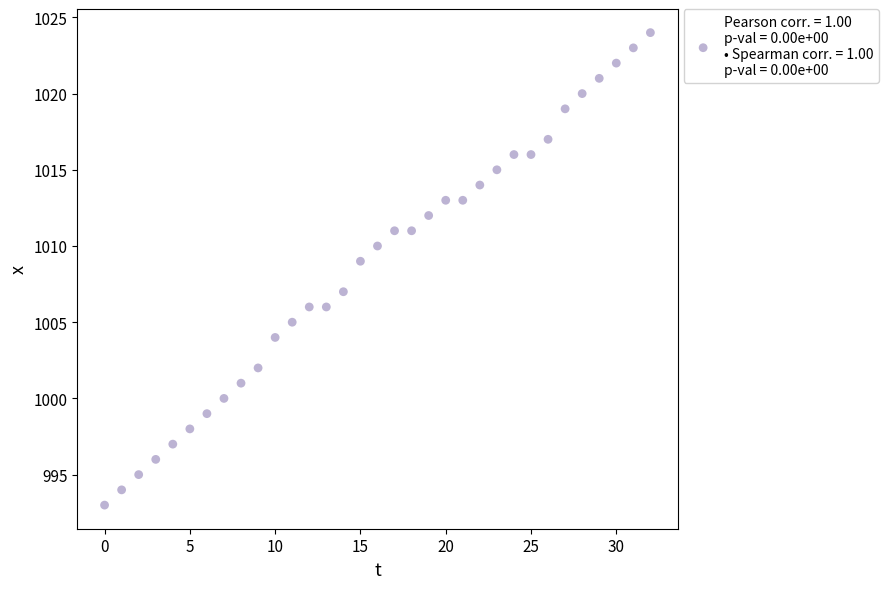

What is the range of Y values (max minus min)?

31